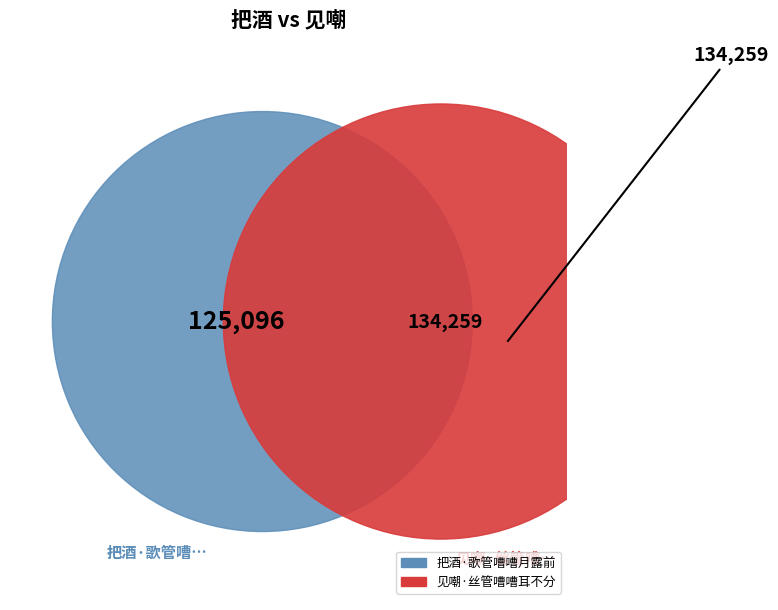

Count the number of slices in the pie.

2